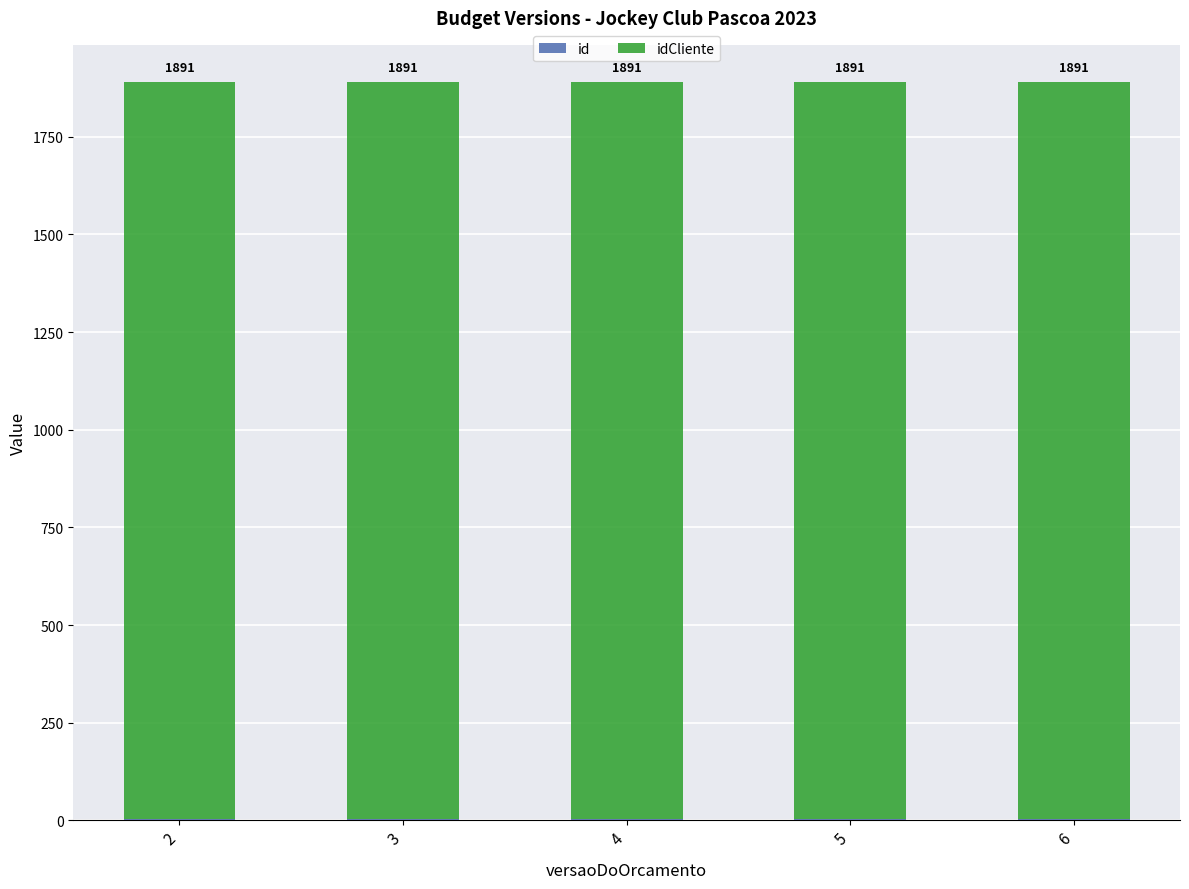

What is the total value across all series at 6?

1891